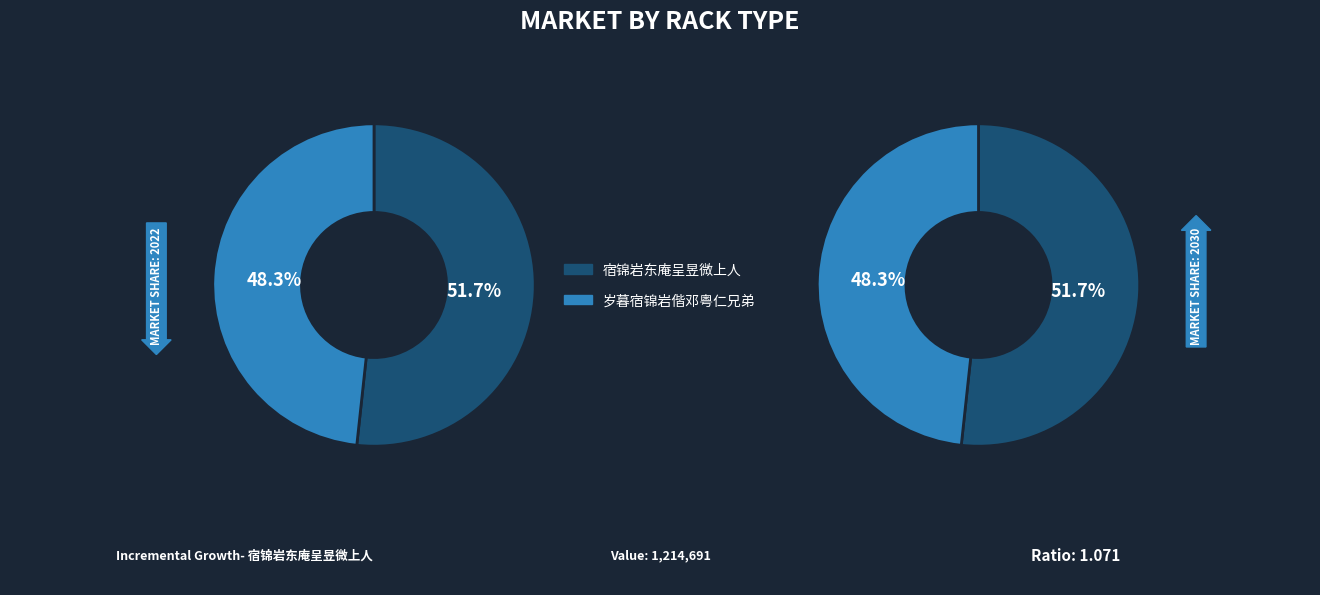

What percentage is the 岁暮宿锦岩偕邓粤仁兄弟 slice, to the nearest percent?

48%